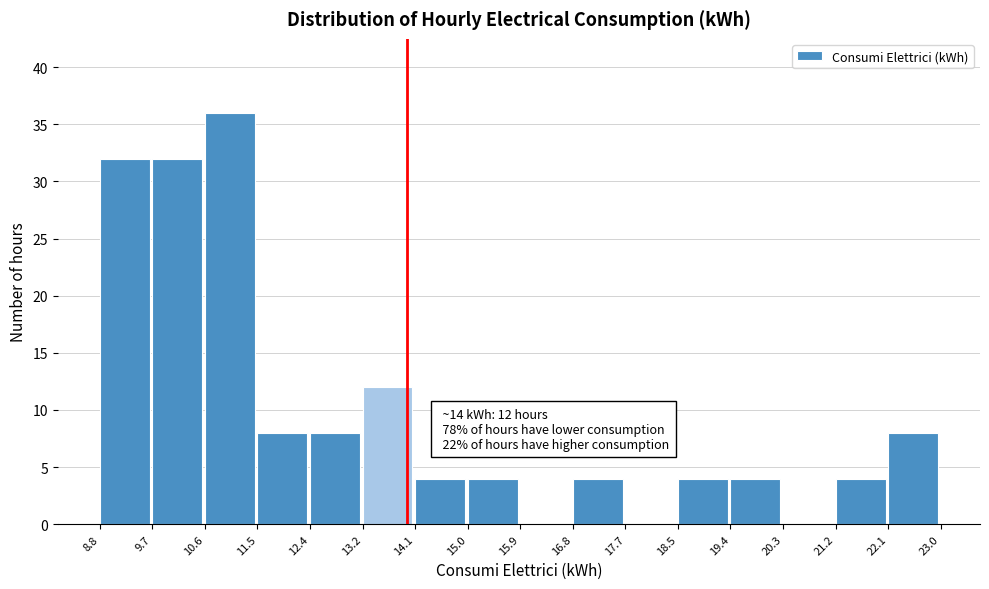

Which range on the x-axis has the tallest bar?

10.6 to 11.5